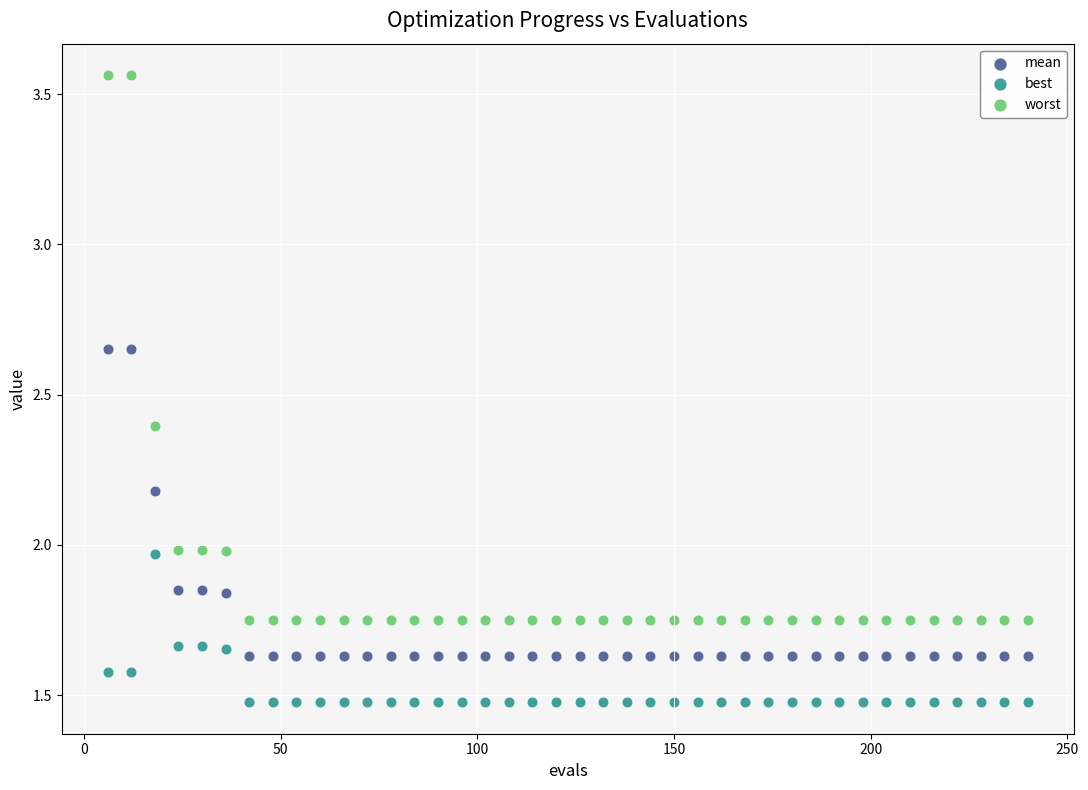

What are all the series names shown in the legend?

mean, best, worst